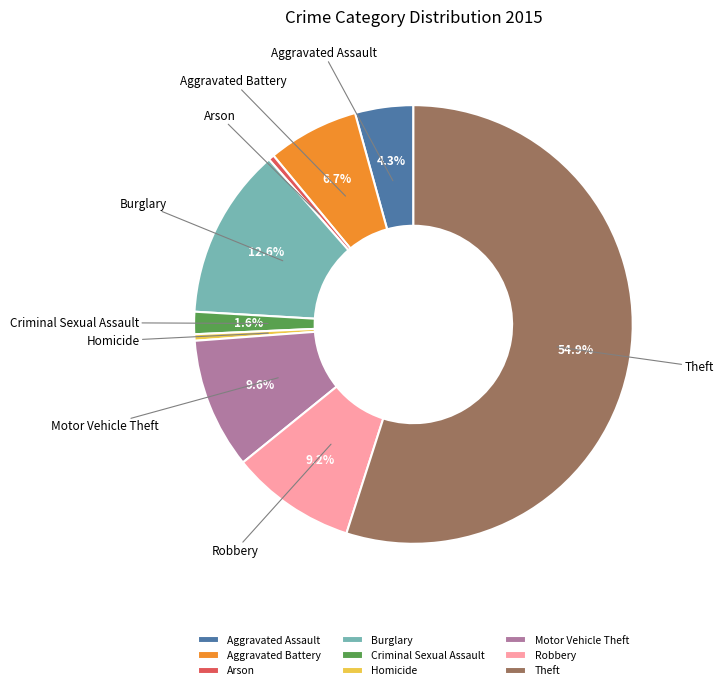

Which has a higher value, Burglary or Robbery?

Burglary